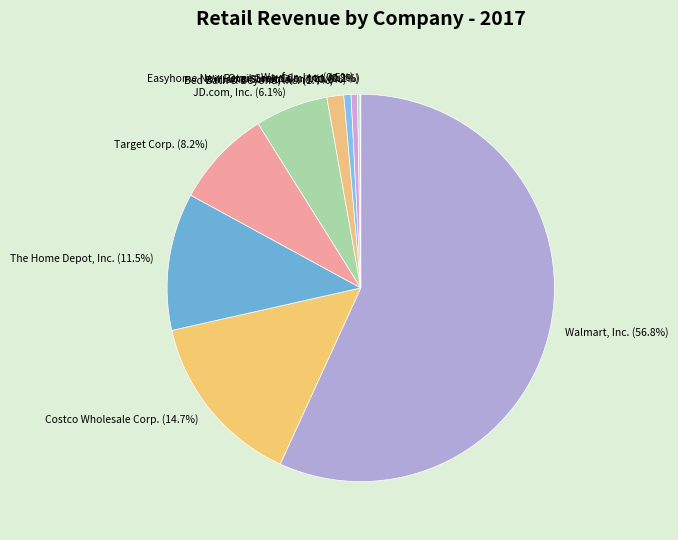

Which slice is the largest?

Walmart, Inc.